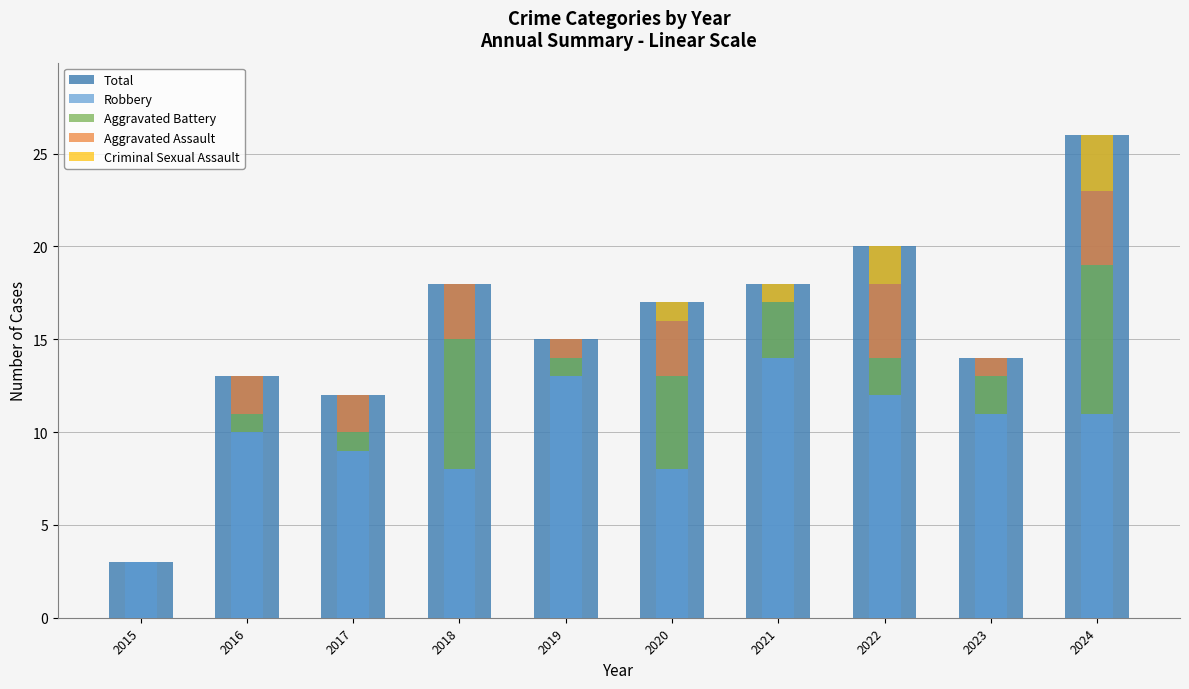

Reading left to right, what are all the values shown in this chart?

Total: 2015=3	2016=13	2017=12	2018=18	2019=15	2020=17	2021=18	2022=20	2023=14	2024=26
Robbery: 2015=3	2016=10	2017=9	2018=8	2019=13	2020=8	2021=14	2022=12	2023=11	2024=11
Aggravated Battery: 2015=0	2016=1	2017=1	2018=7	2019=1	2020=5	2021=3	2022=2	2023=2	2024=8
Aggravated Assault: 2015=0	2016=2	2017=2	2018=3	2019=1	2020=3	2021=0	2022=4	2023=1	2024=4
Criminal Sexual Assault: 2015=0	2016=0	2017=0	2018=0	2019=0	2020=1	2021=1	2022=2	2023=0	2024=3